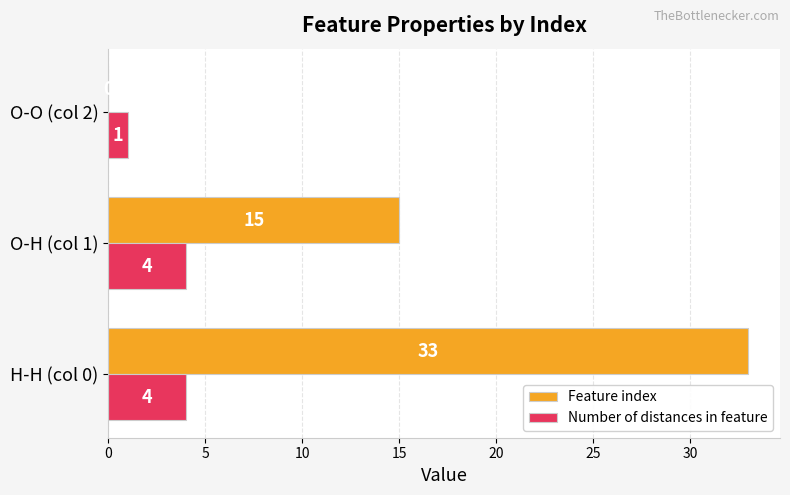

Which series changed the most between H-H (col 0) and O-O (col 2)?

Feature index